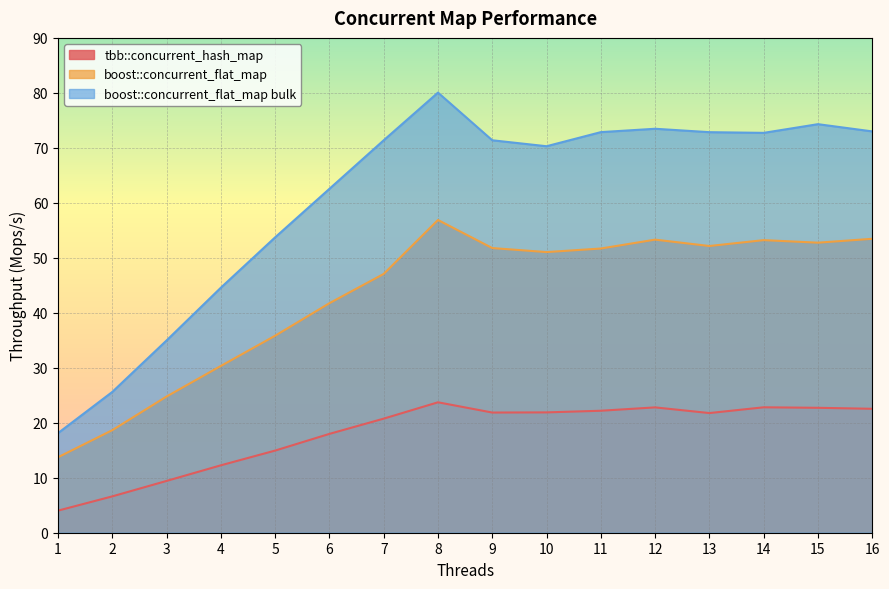

What is the greatest value displayed?

80.0